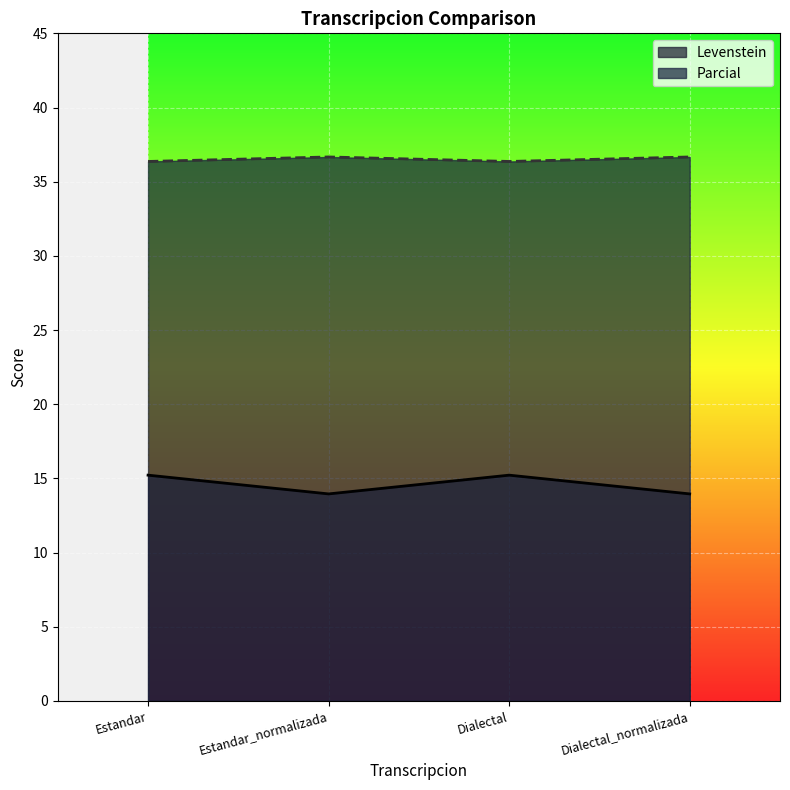

What is the minimum value for Parcial?

36.4